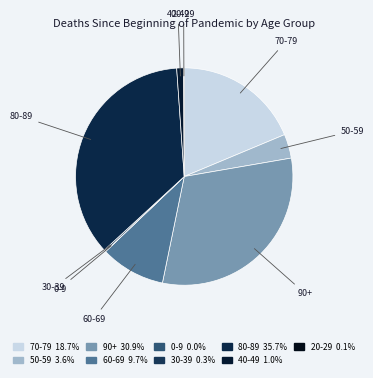

Between 50-59 and 70-79, which is larger?

70-79